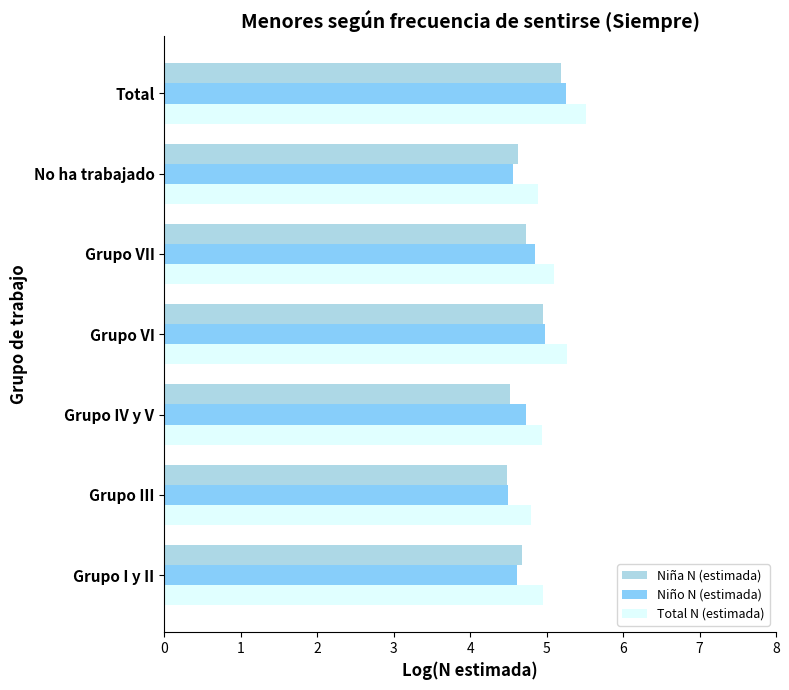

True or false: Niña N (estimada) has a value of 7.7 at Grupo IV y V.

False